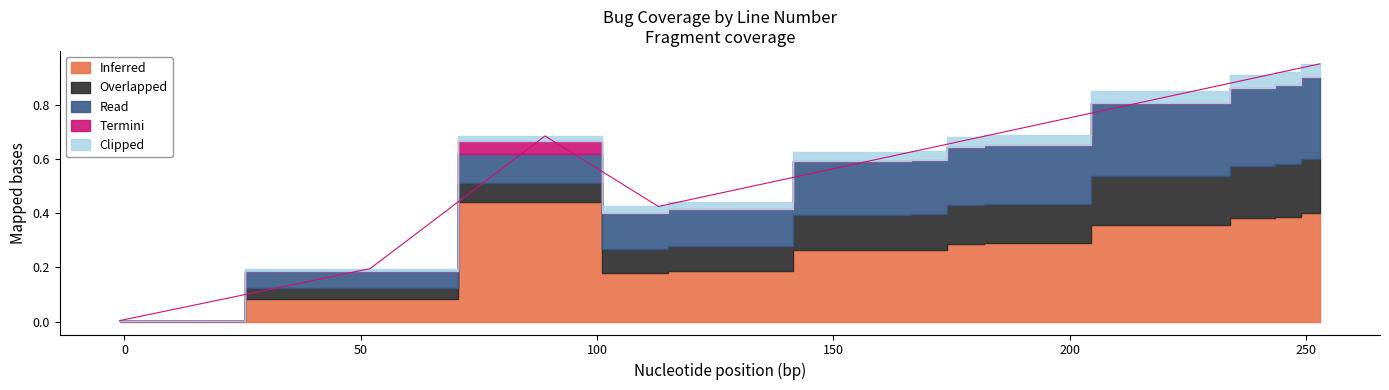

True or false: Termini and Overlapped cross at least once.

False